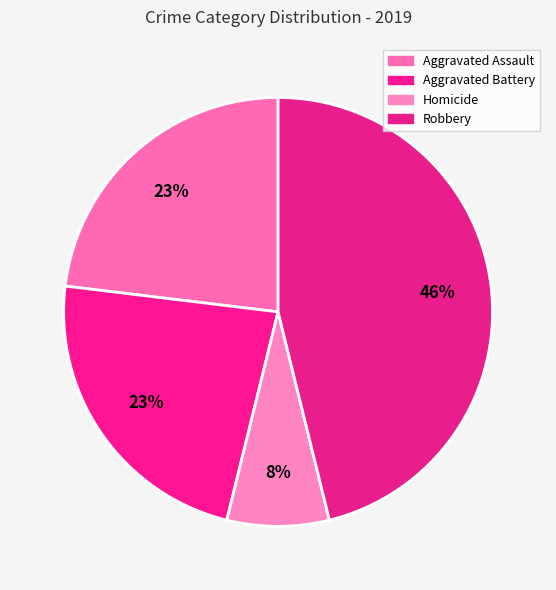

What is the smallest slice in the pie chart?

Homicide